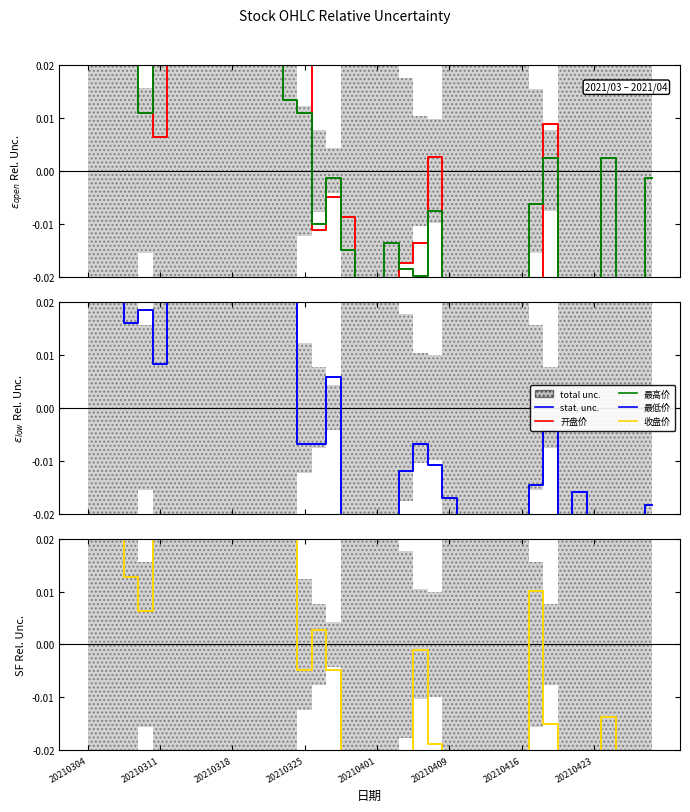

How many data points in 最高价 are less than 0?

22